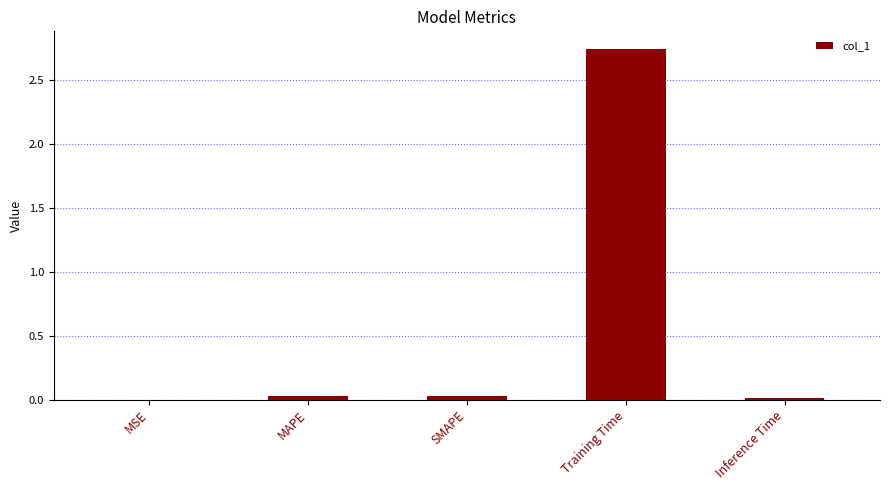

Is it true that the value at Training Time is 1.2?

False